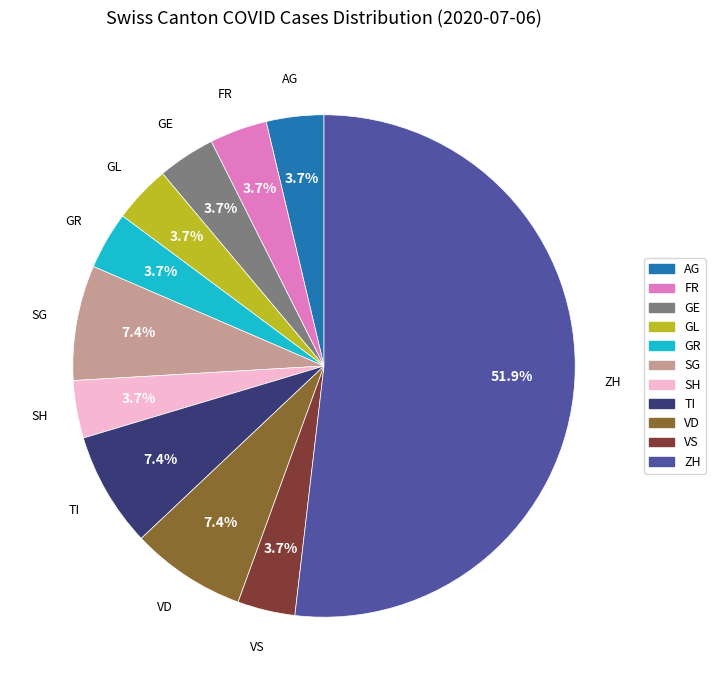

Which category has the biggest portion of the pie?

ZH